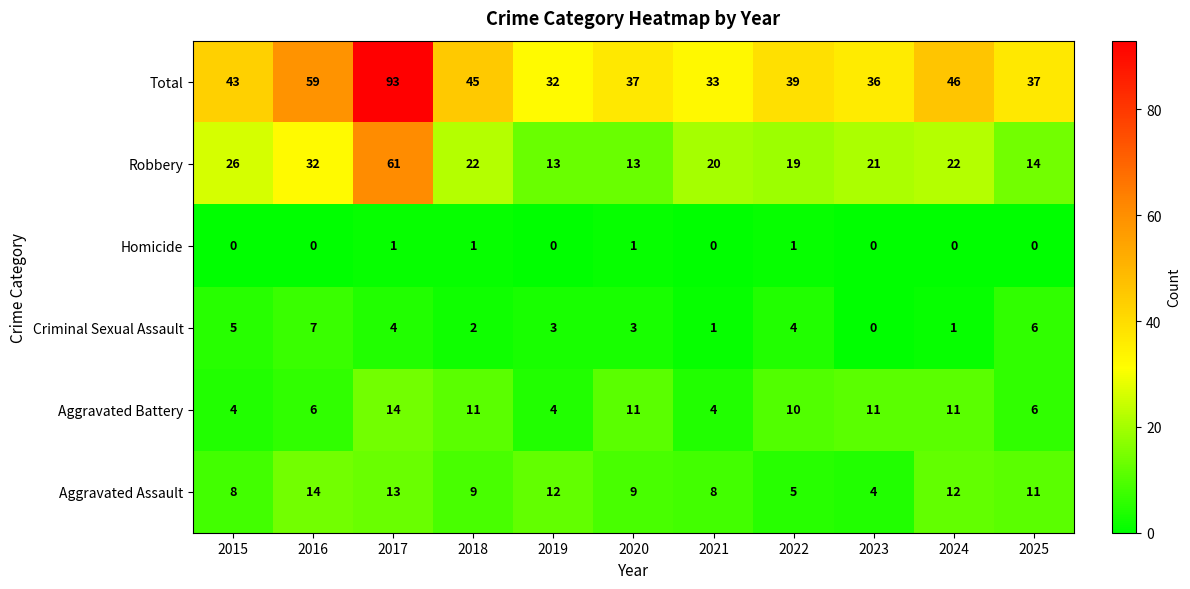

At which label is Total closest to 62?

2016